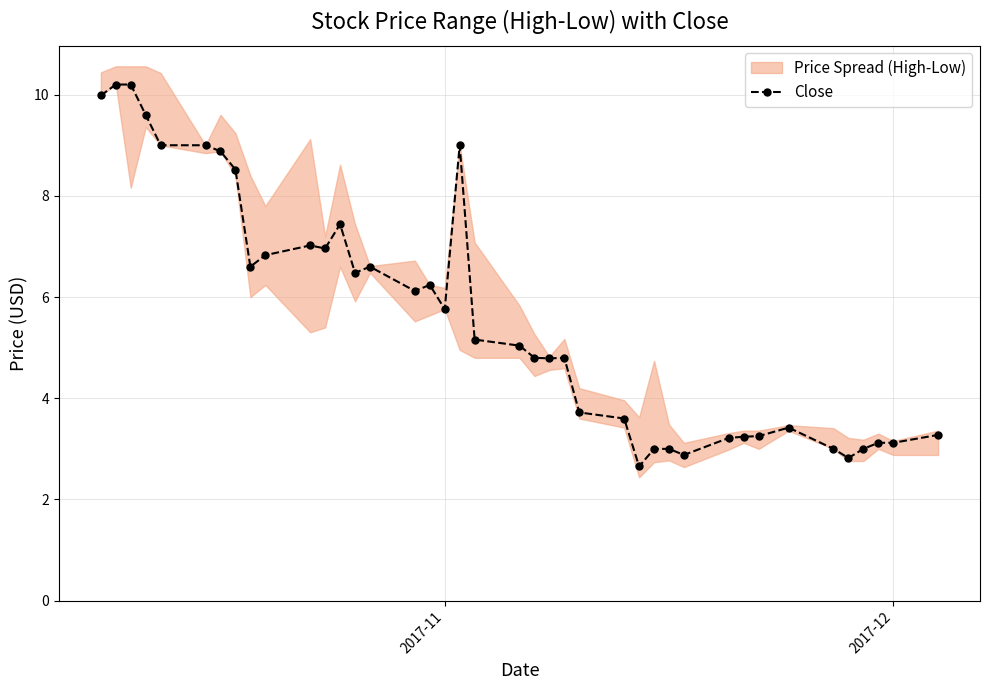

True or false: Close has more than 0 interior local peaks.

True